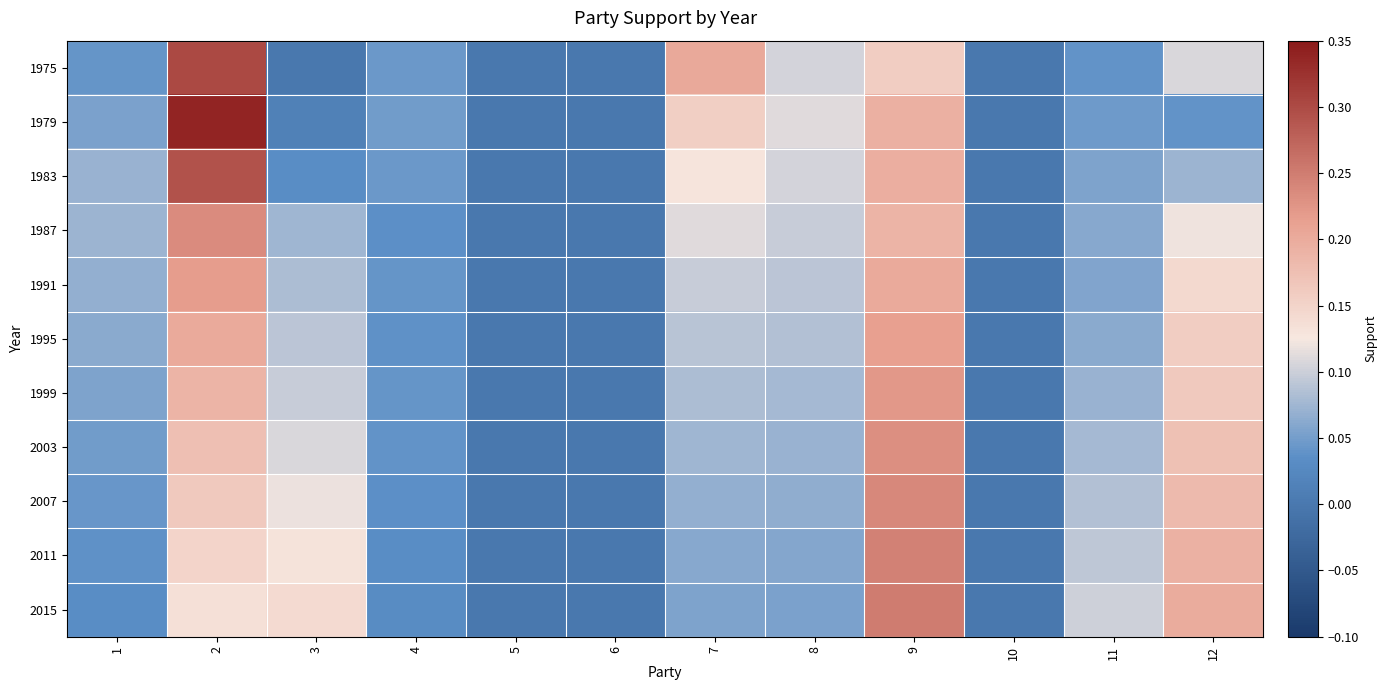

Count the number of categories in the chart.

12